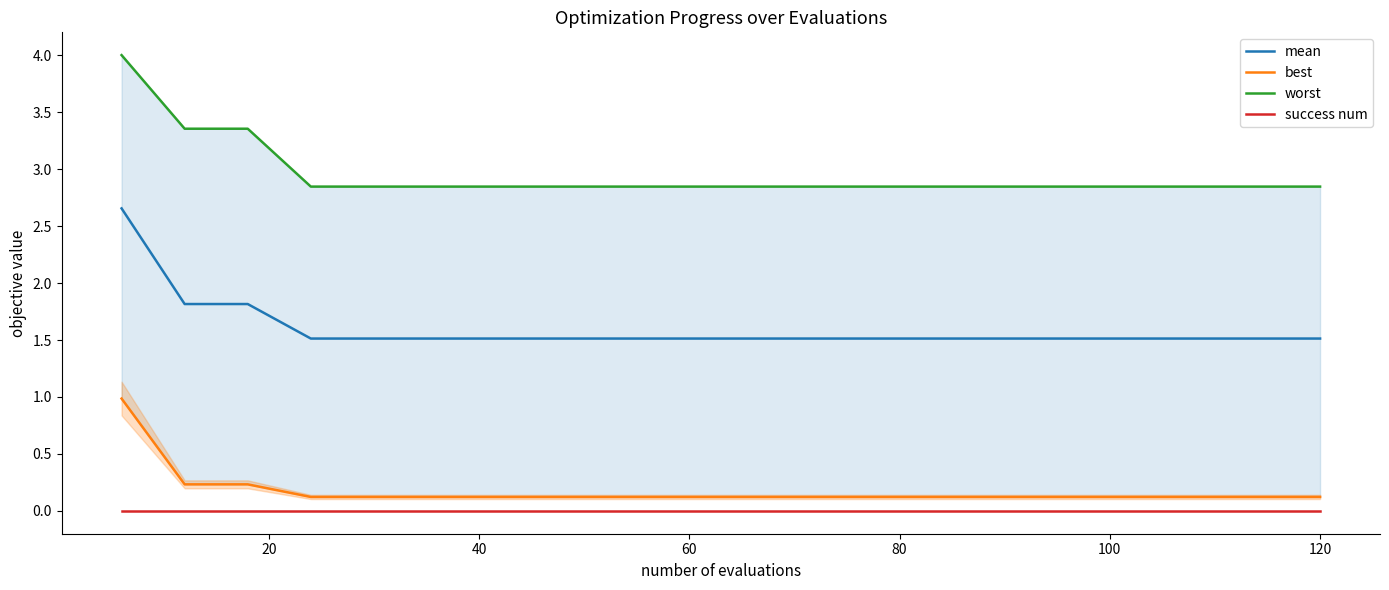

True or false: success num and mean cross at least once.

False